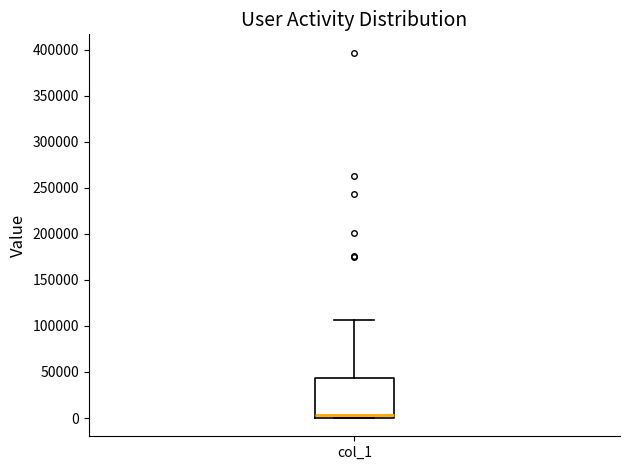

Read this box plot against the y-axis: the position of the median line, the range covered by the box, and the ends of both whiskers. The values are not printed on the chart, so give them approximately, as read against the axis.

median 5000, box 0 to 45000, whiskers 0 to 105000